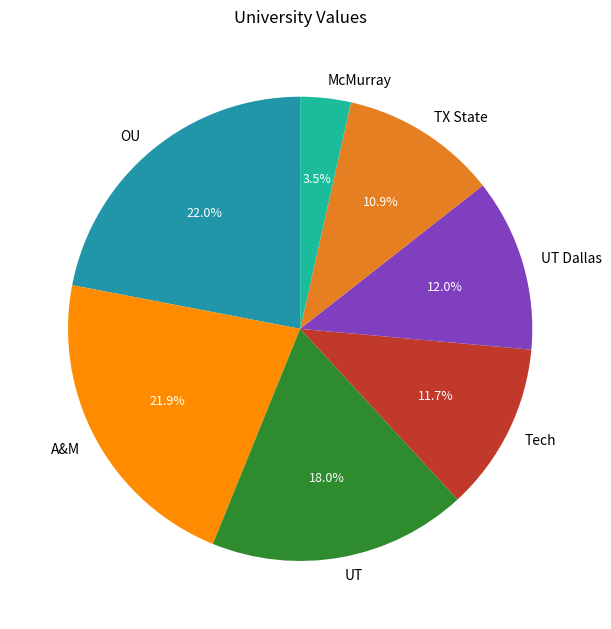

To the nearest percent, what portion does UT Dallas represent?

12%